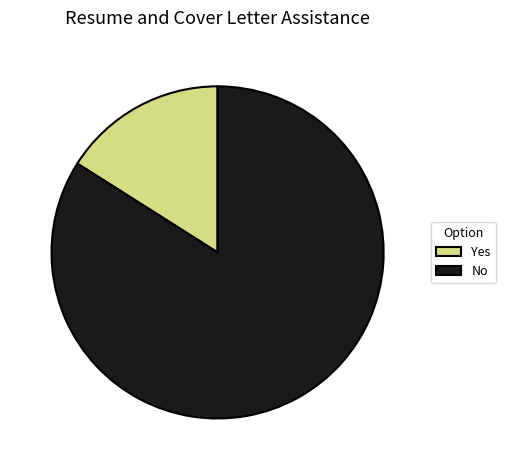

True or false: Yes accounts for 16% of the total.

True